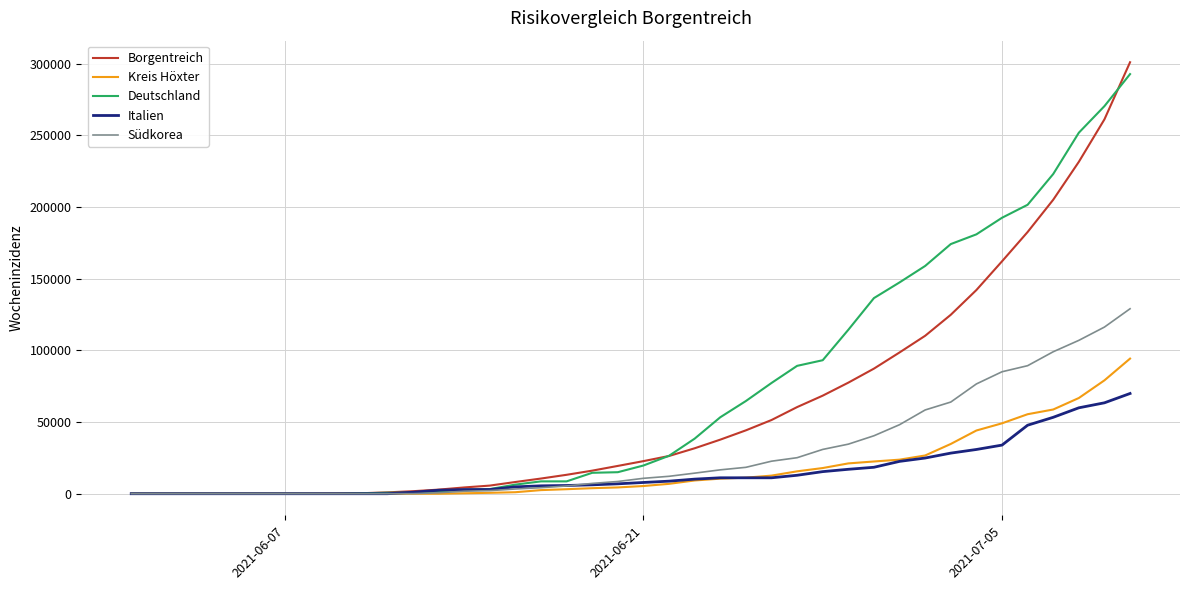

Which series has the widest spread of values?

Borgentreich